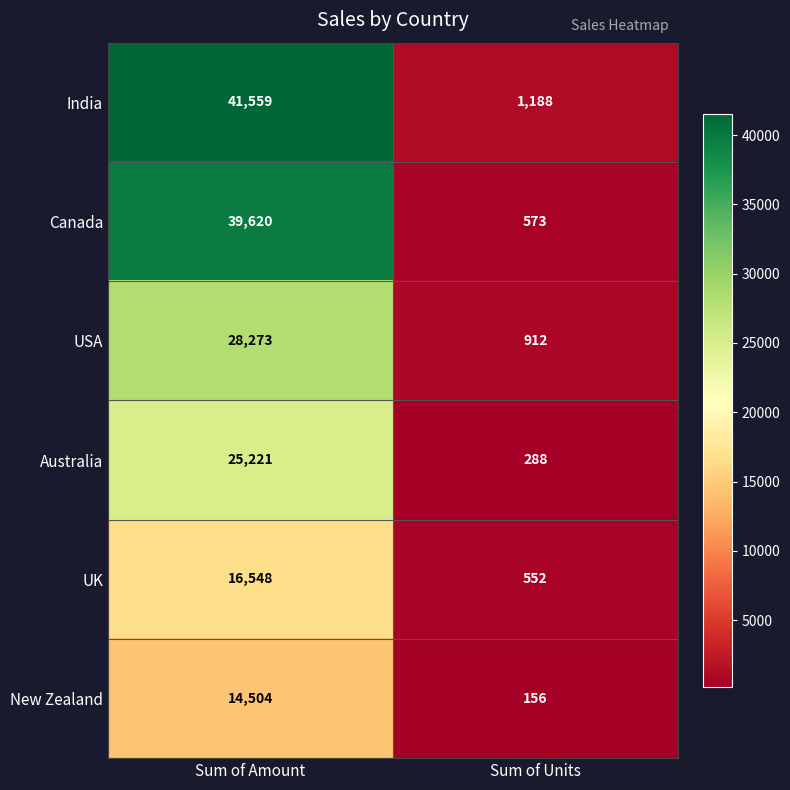

What is the spread (max minus min) of values at Sum of Units?

1032